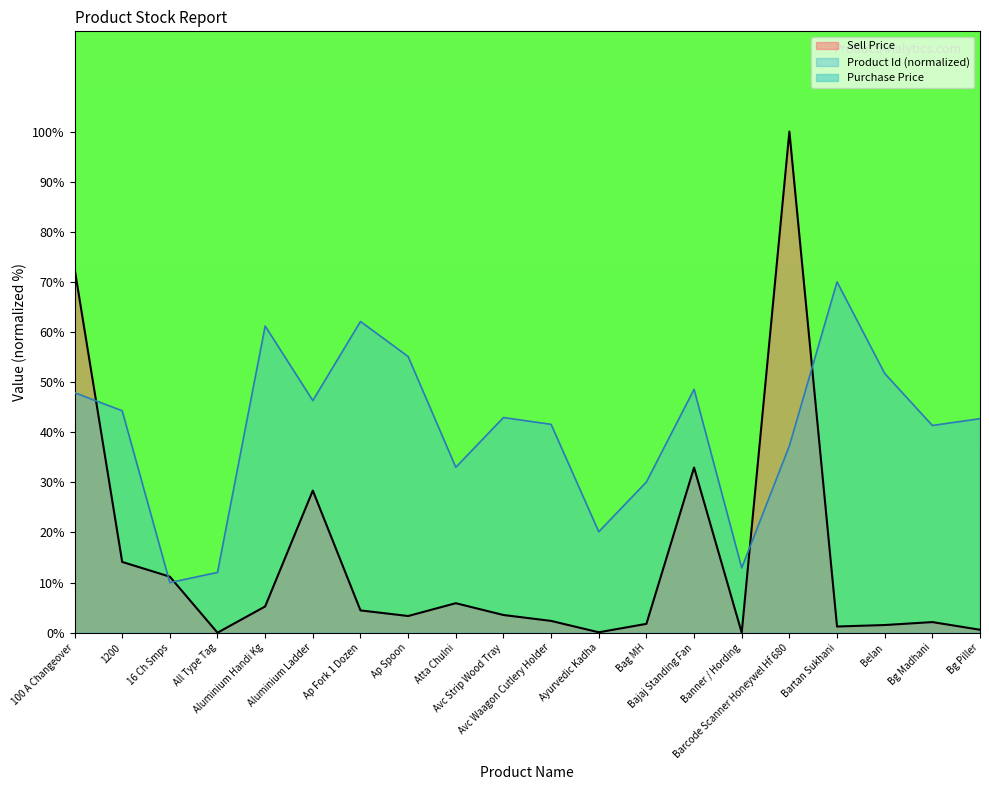

List the labels in order of Product Id value, smallest first.

16 Ch Smps, All Type Tag, Banner / Hording, Ayurvedic Kadha, Bag MH, Atta Chulni, Barcode Scanner Honeywel Hf 680, Bg Madhani, Avc Waagon Cutlery Holder, Bg Piller, Avc Strip Wood Tray, 1200, Aluminium Ladder, 100 A Changeover, Bajaj Standing Fan, Belan, Ap Spoon, Aluminium Handi Kg, Ap Fork 1 Dozen, Bartan Sukhani